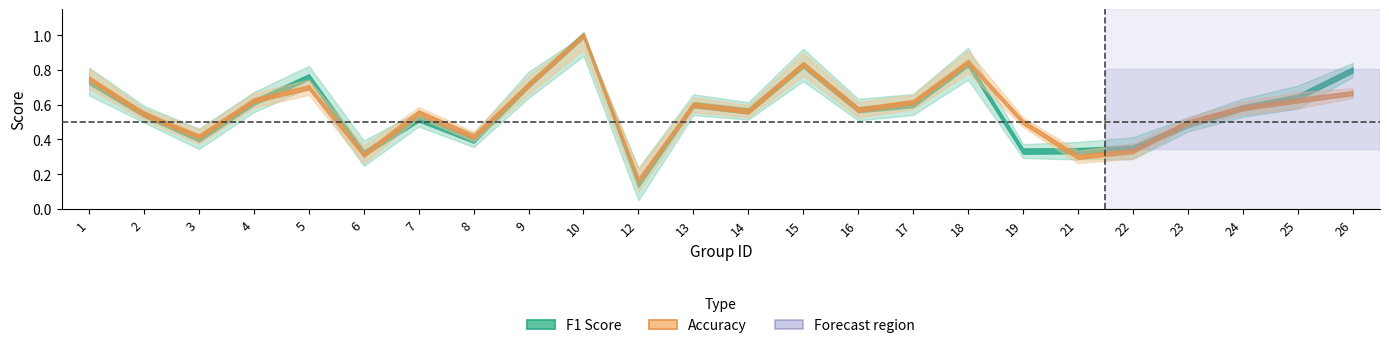

Is the value of accuracy at 15 greater than the value of f1 at 13?

Yes